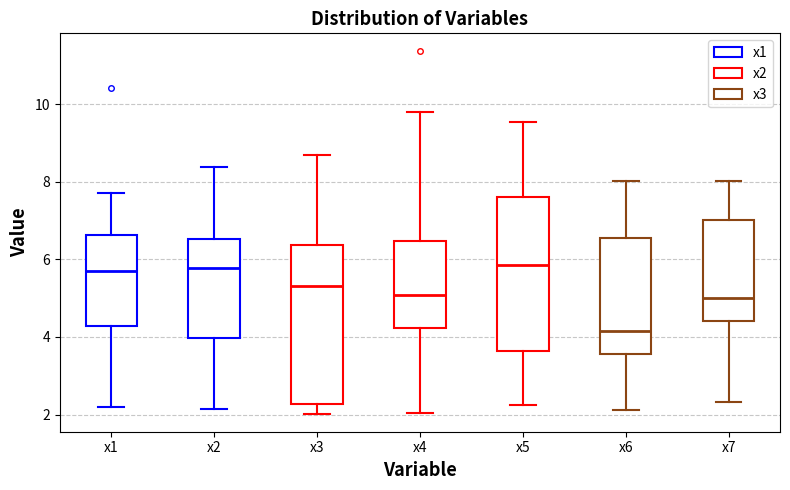

Reading left to right, transcribe this box plot: for each box, give where its median line is, the range the box spans, and where its two whiskers end, as read against the y-axis. The values are not printed on the chart, so give them approximately, as read against the axis.

x1: median 5.6, box 4.2 to 6.6, whiskers 2.2 to 7.6
x2: median 5.8, box 4.0 to 6.6, whiskers 2.2 to 8.4
x3: median 5.4, box 2.2 to 6.4, whiskers 2.0 to 8.6
x4: median 5.0, box 4.2 to 6.4, whiskers 2.0 to 9.8
x5: median 5.8, box 3.6 to 7.6, whiskers 2.2 to 9.6
x6: median 4.2, box 3.6 to 6.6, whiskers 2.2 to 8.0
x7: median 5.0, box 4.4 to 7.0, whiskers 2.4 to 8.0